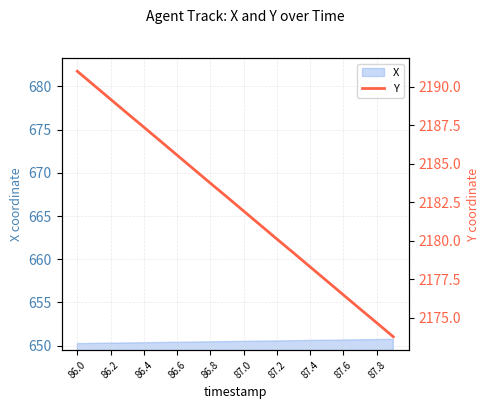

True or false: there are more than 1 points higher than both neighbors.

False